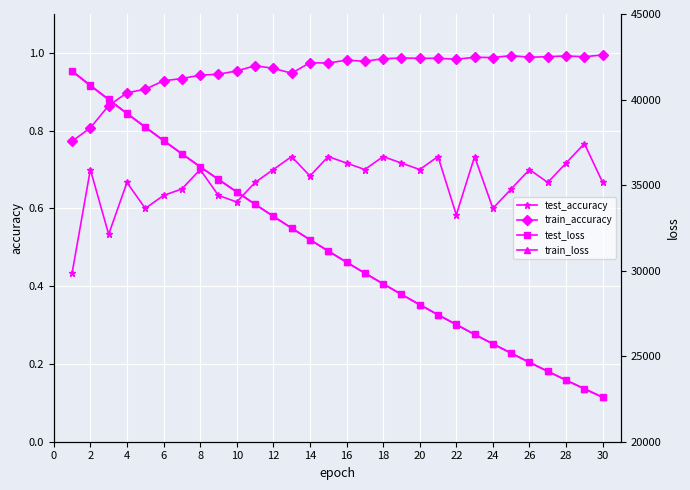

What is the difference between the second highest and minimum values in the test_accuracy series?

0.3